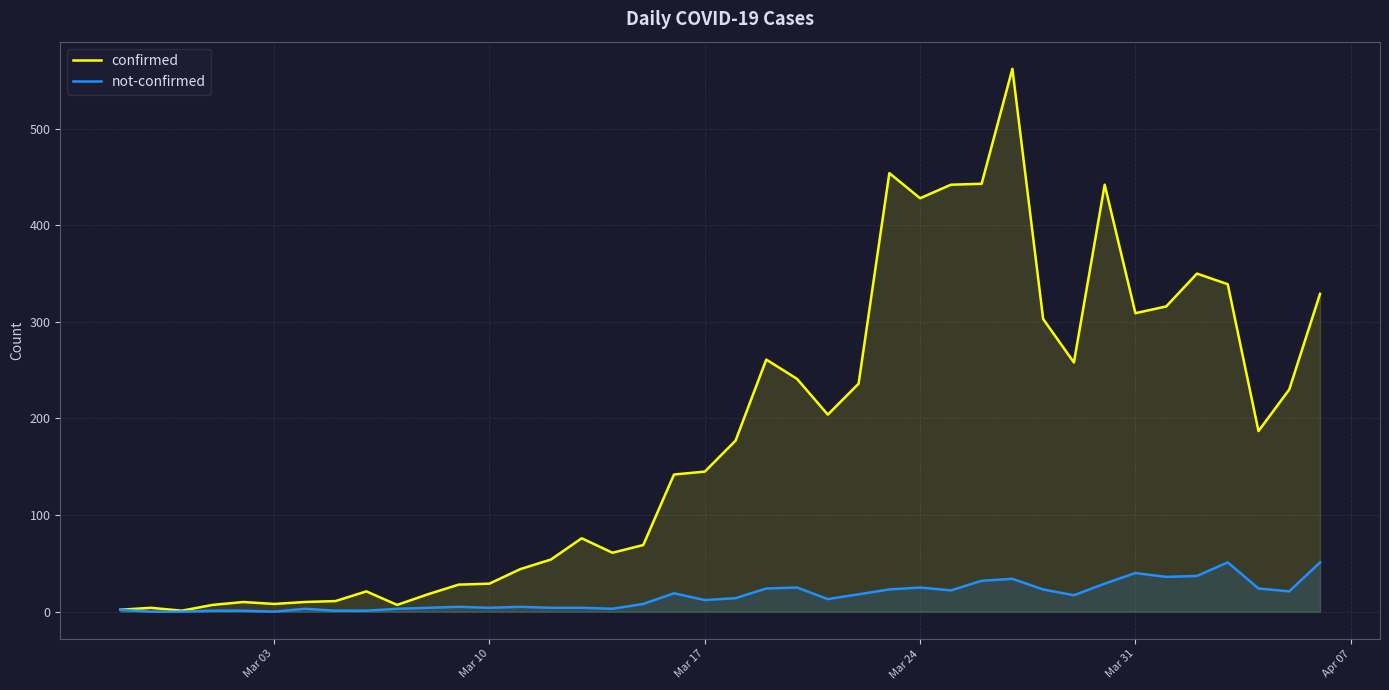

Which series has the largest range (max minus min)?

confirmed